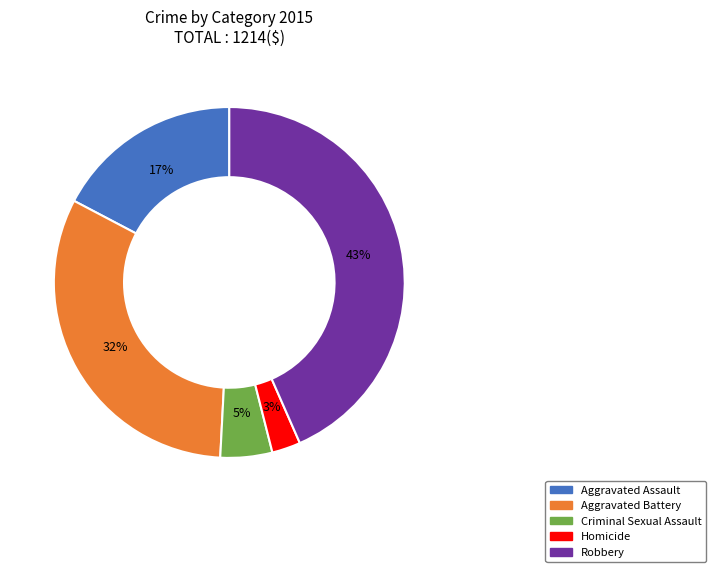

Between Robbery and Aggravated Assault, which is larger?

Robbery